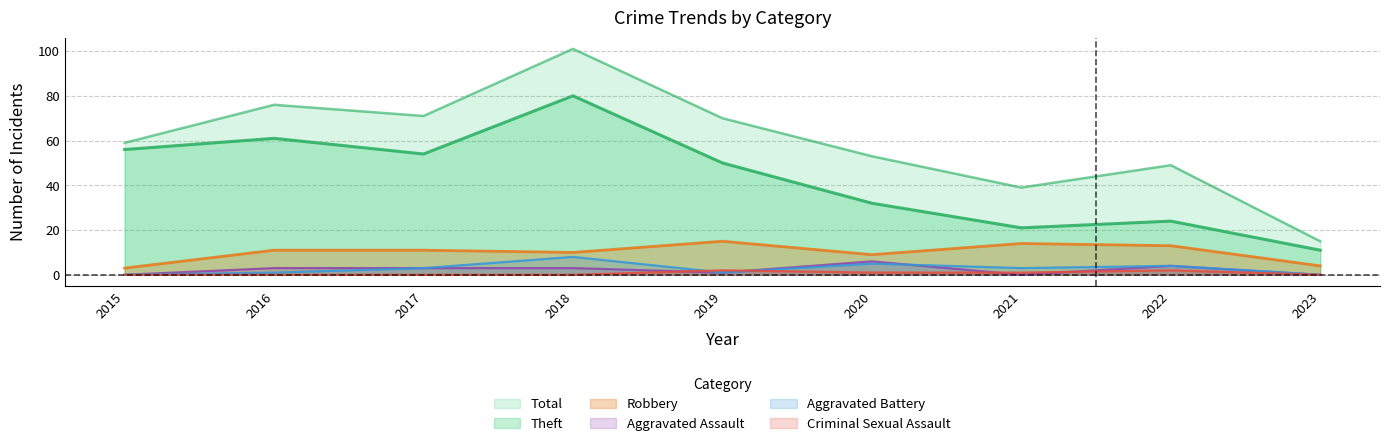

The value of Theft at 2017 is 13. True or false?

False